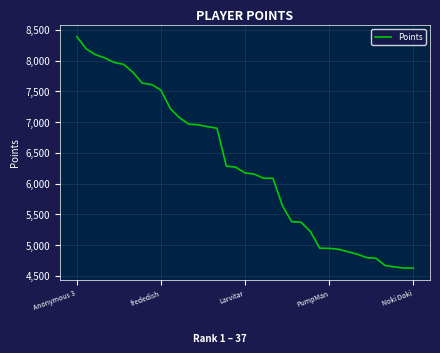

What is the maximum value shown in the chart?

8388